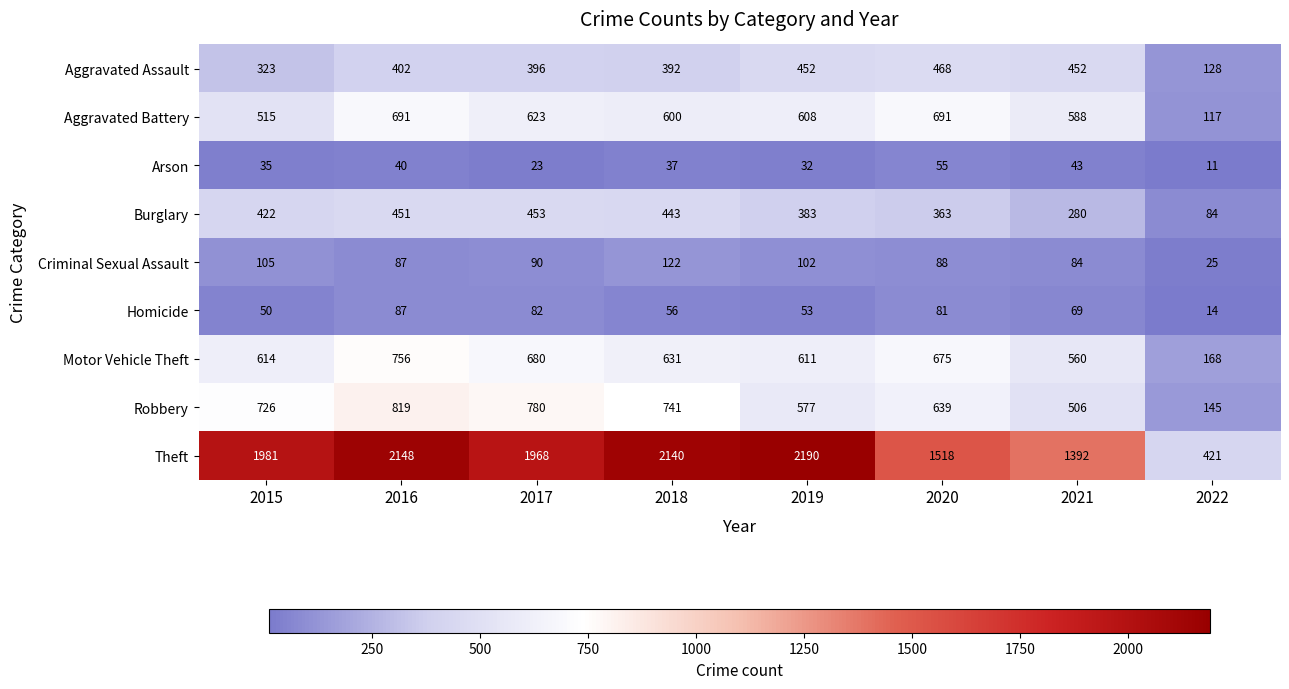

How many series are shown in this chart?

9